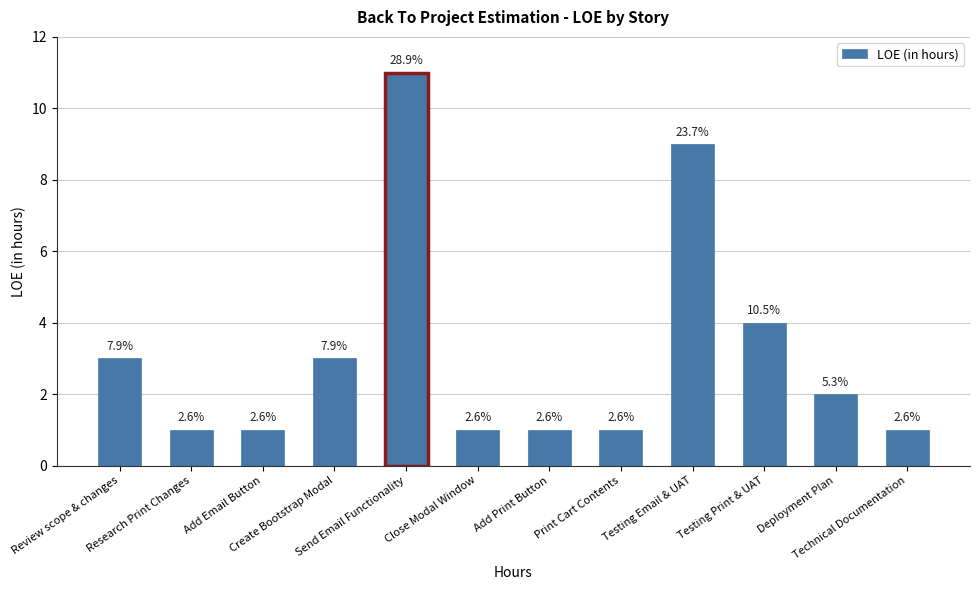

True or false: the data shows 4 at Testing Print & UAT.

True